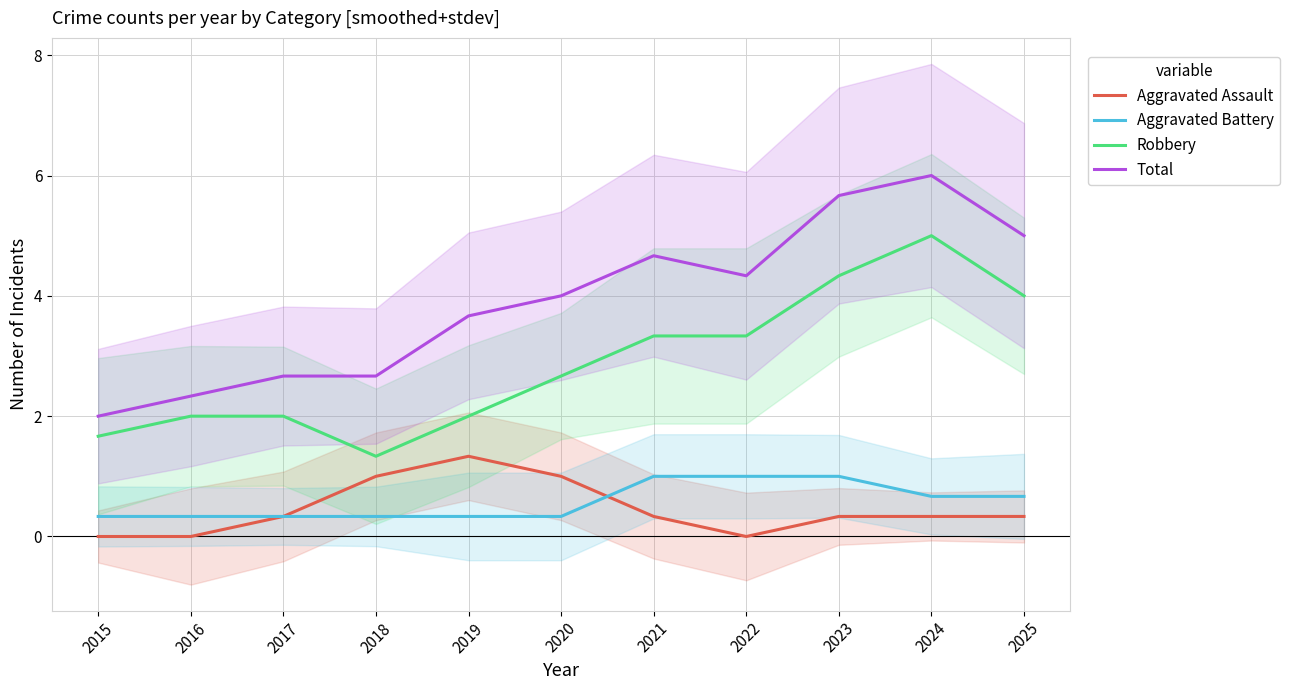

What is the difference between the maximum and second lowest values in the Aggravated Battery series?

0.7